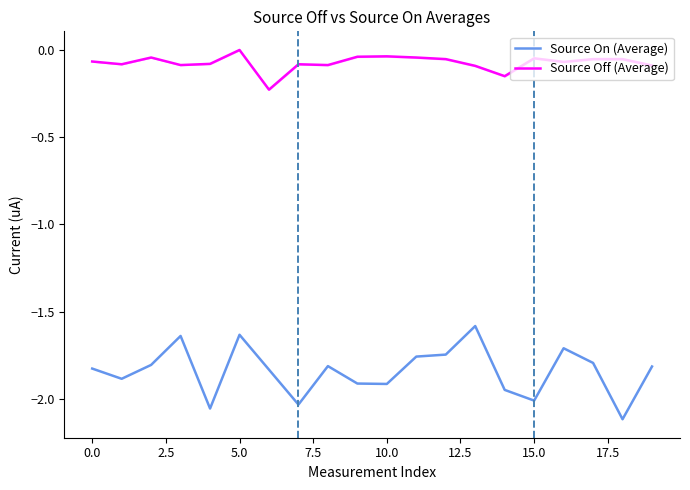

True or false: Source Off (Average) and Source On (Average) cross at least once.

False